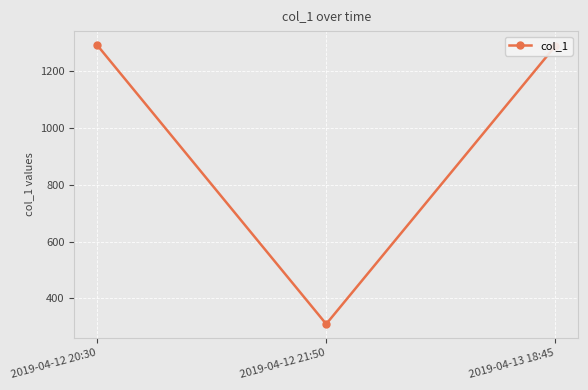

At which label is the value closest to 801?

2019-04-13 18:45